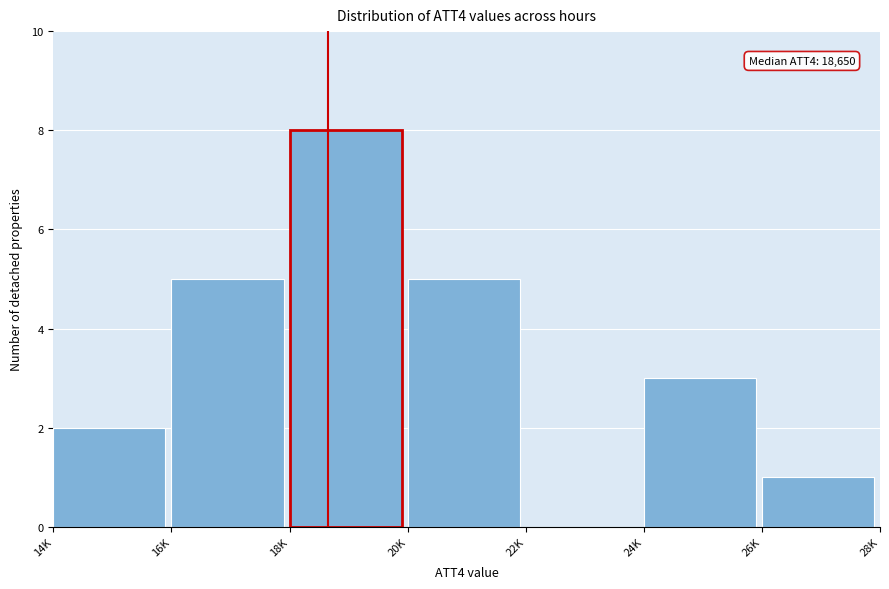

Reading right to left, list all the values displayed in this chart.

26K=1	24K=3	22K=0	20K=5	18K=8	16K=5	14K=2